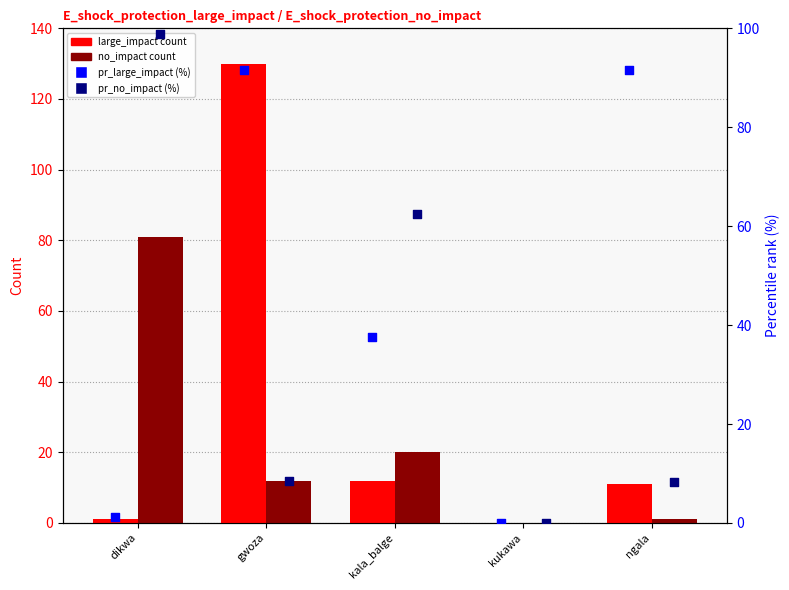

Which series contains the lowest Y value?

E_shock_protection_large_impact